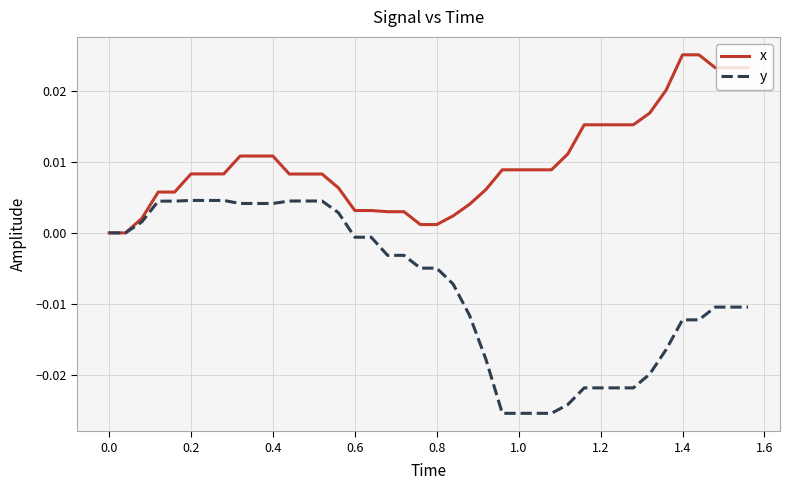

Rank the series by their average value, from lowest to highest.

y, x